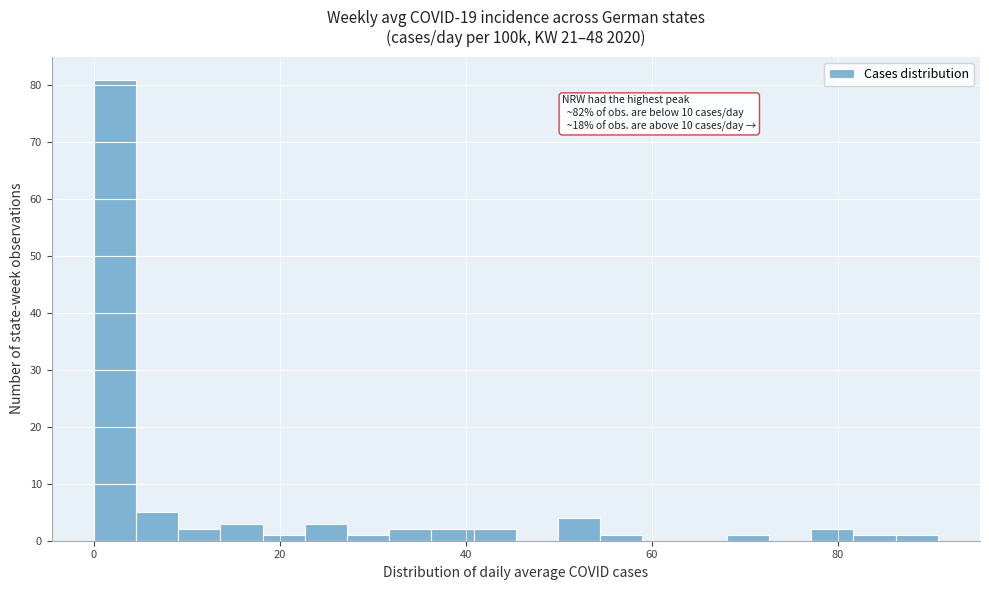

Read against the x-axis, roughly where is the centre of the tallest bar?

2